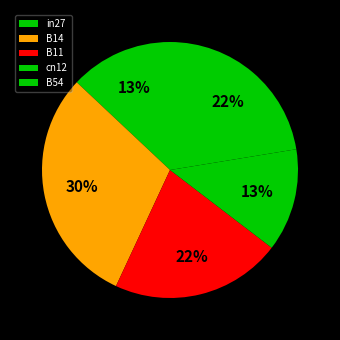

How many segments does this pie chart have?

5